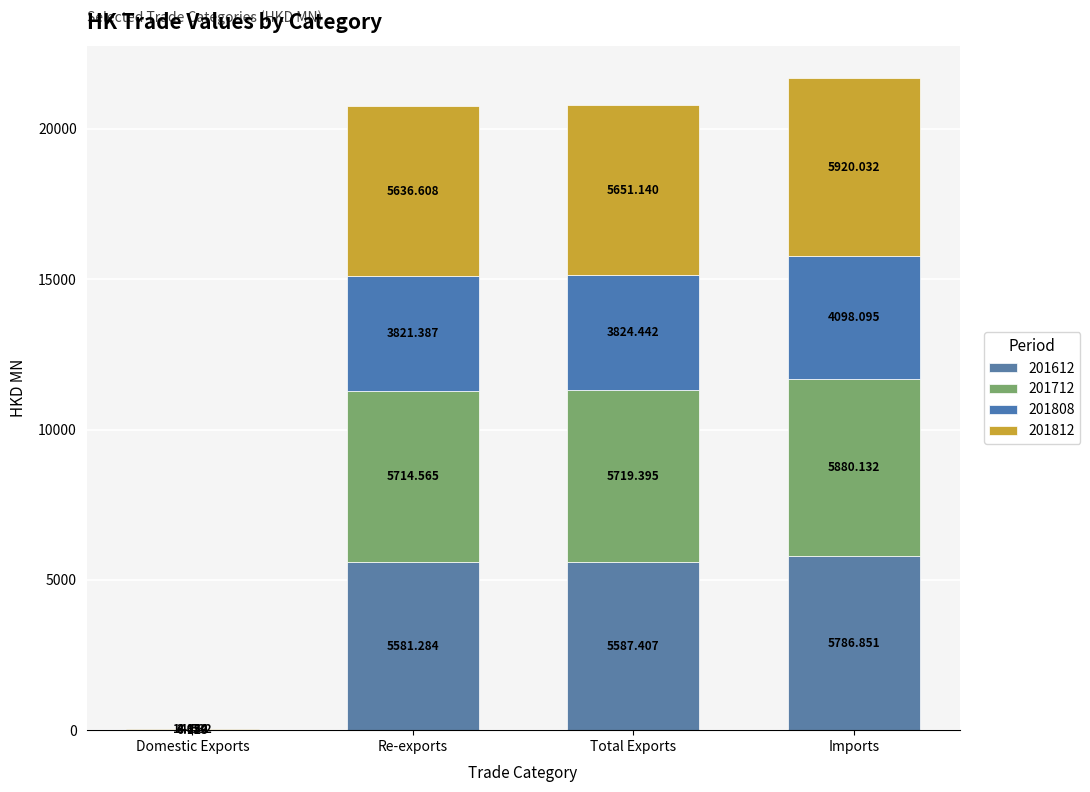

Which series has the widest spread of values?

201812